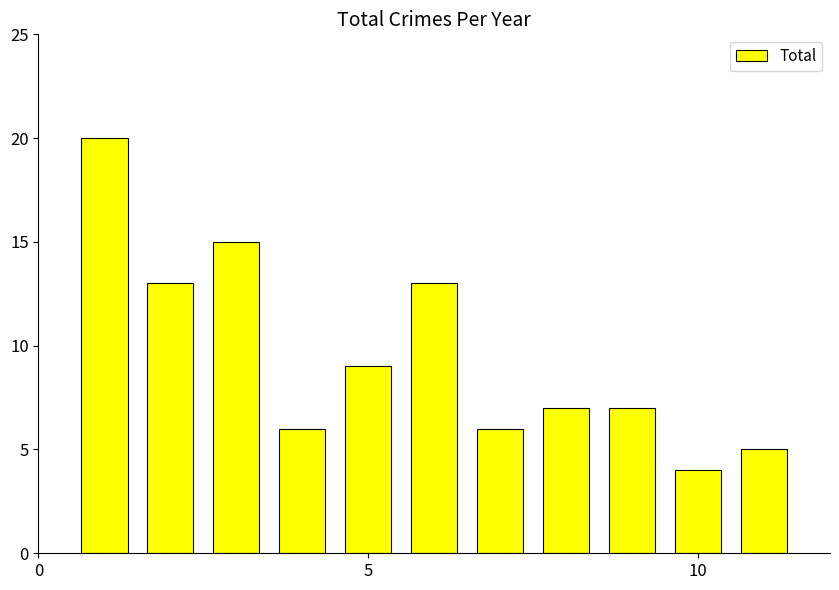

What is the difference between the maximum and second lowest values?

15